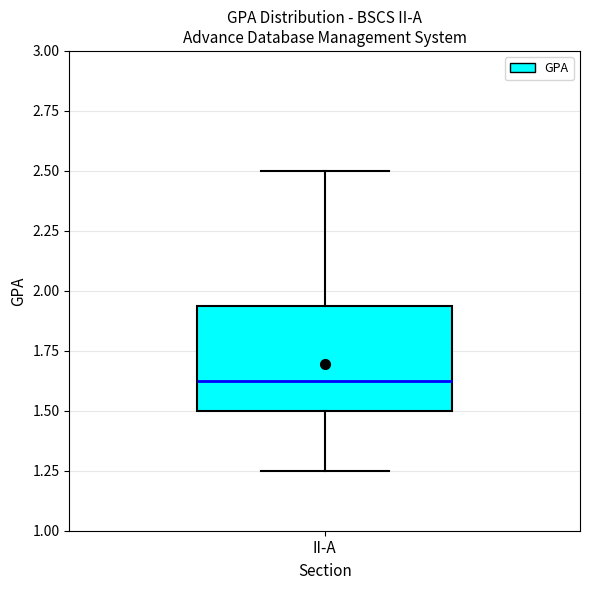

Read this box plot against the y-axis: the position of the median line, the range covered by the box, and the ends of both whiskers. The values are not printed on the chart, so give them approximately, as read against the axis.

median 1.65, box 1.50 to 1.95, whiskers 1.25 to 2.50